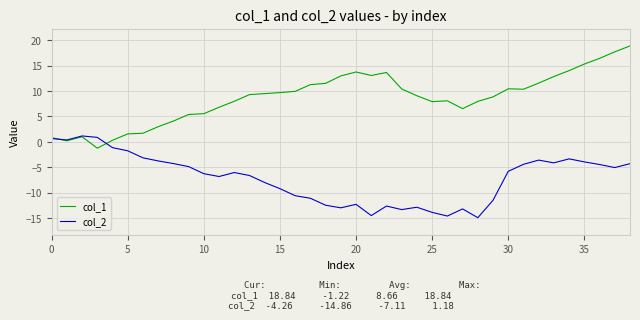

What is the smallest value displayed?

-14.9